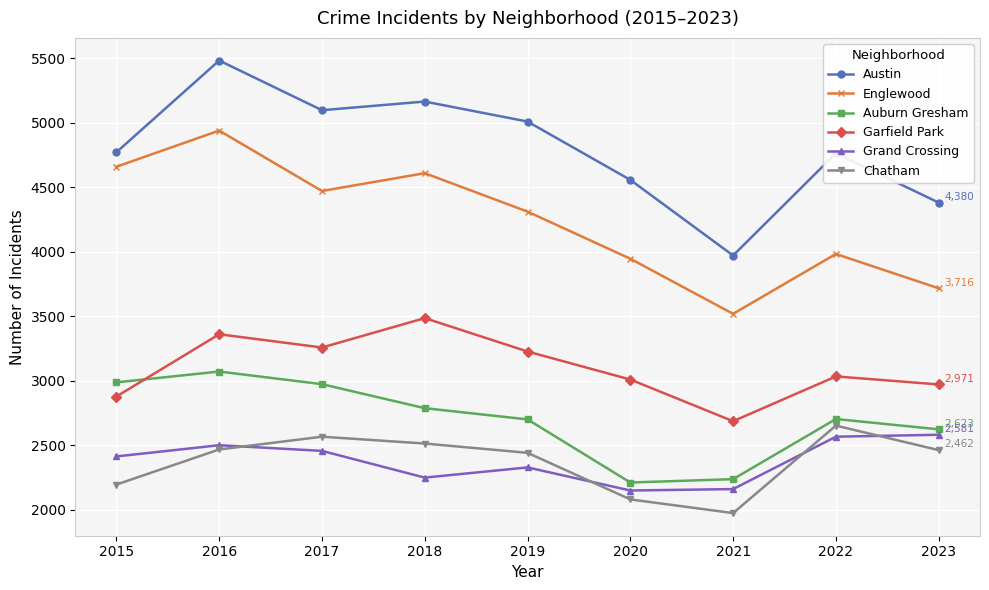

In Englewood, how many points are lower than both neighbors (excluding endpoints)?

2